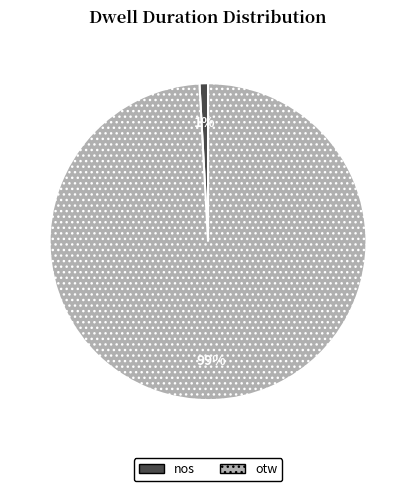

Which category has the biggest portion of the pie?

otw